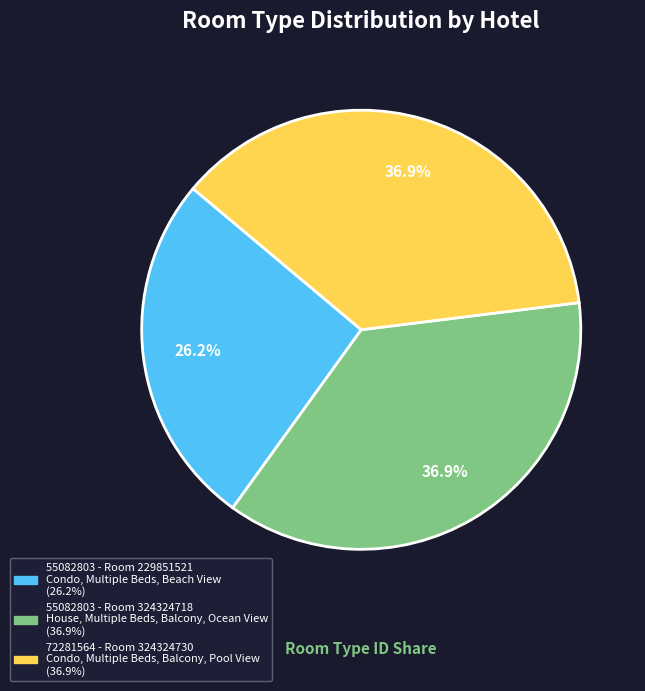

Count the number of slices in the pie.

3